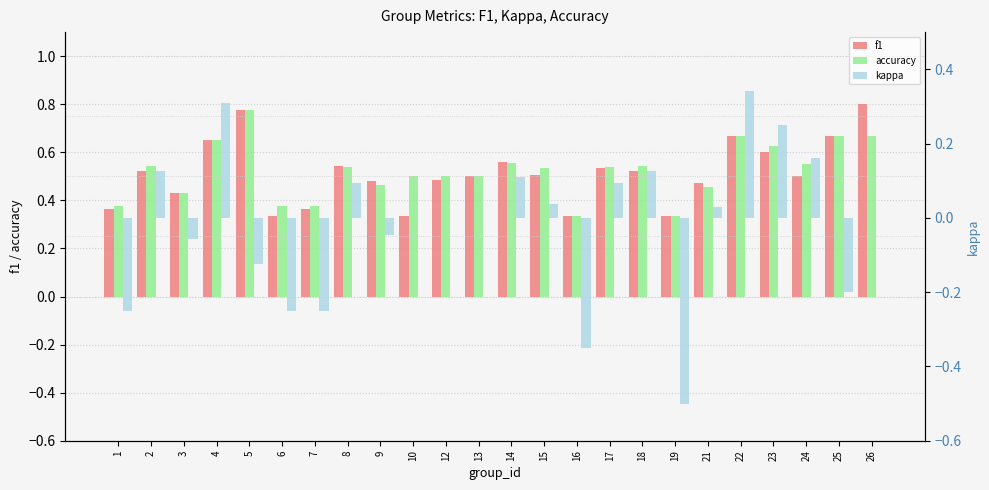

Are the bars horizontal?

No